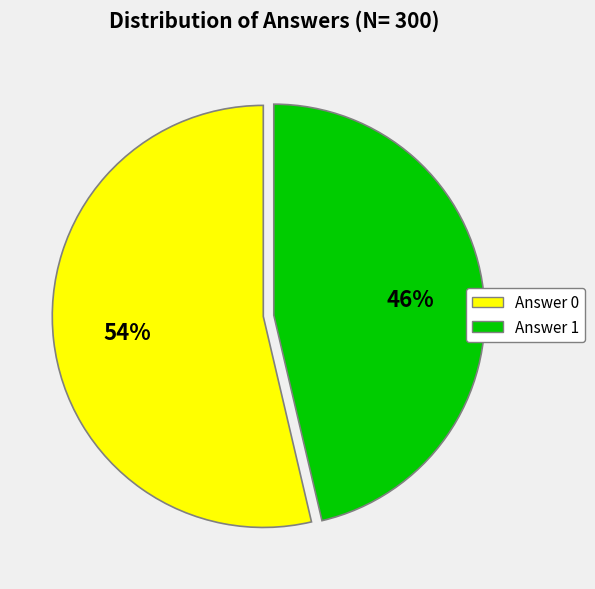

Count the number of slices in the pie.

2